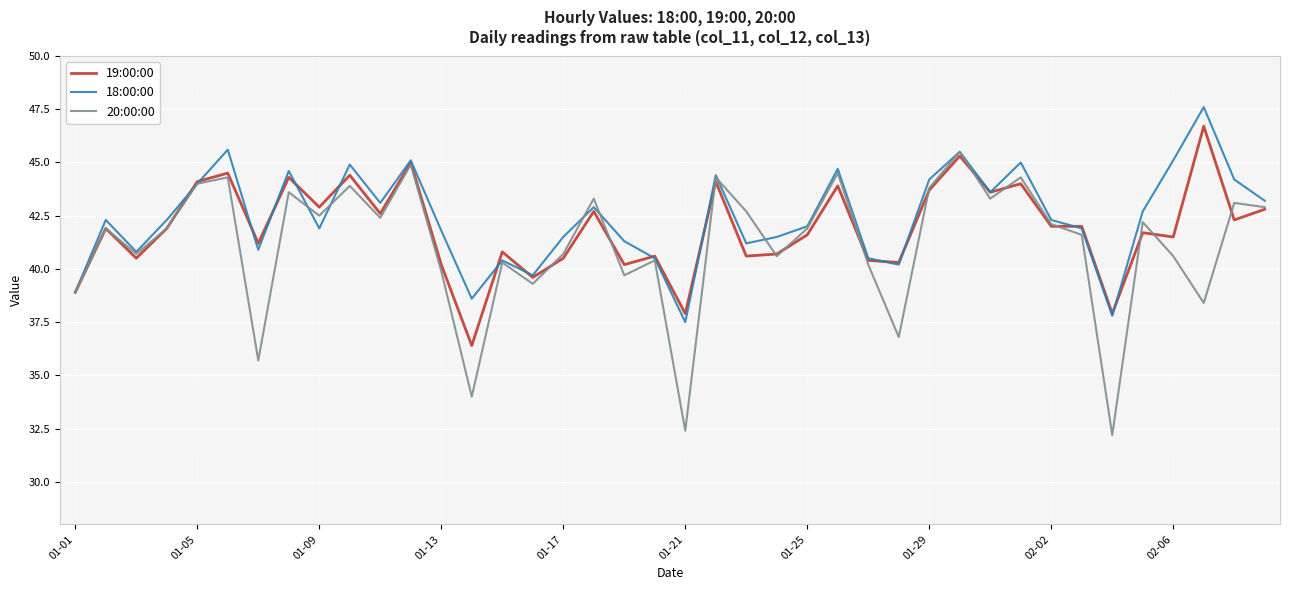

Rank the series by their maximum value, from lowest to highest.

20:00:00, 19:00:00, 18:00:00